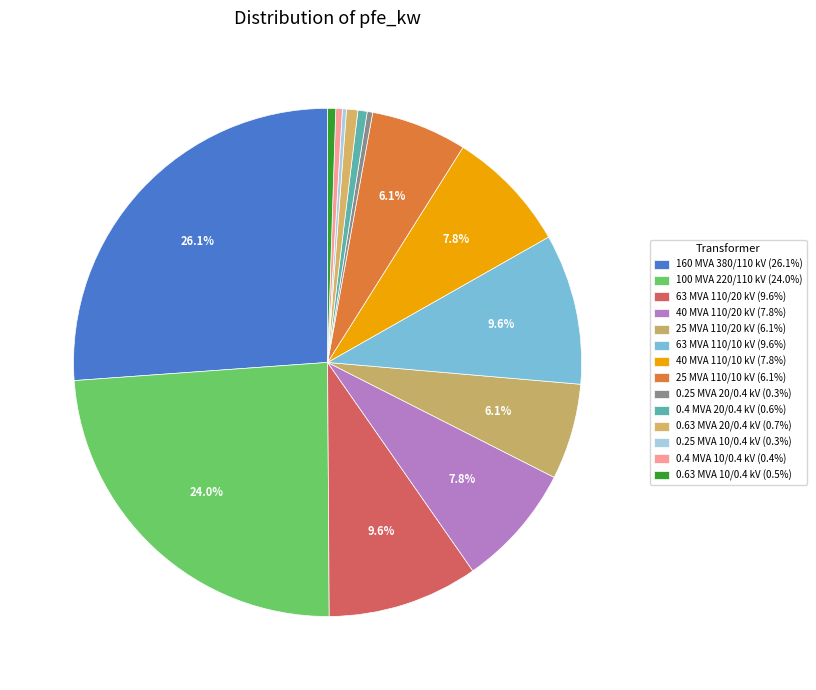

Count the number of slices in the pie.

14